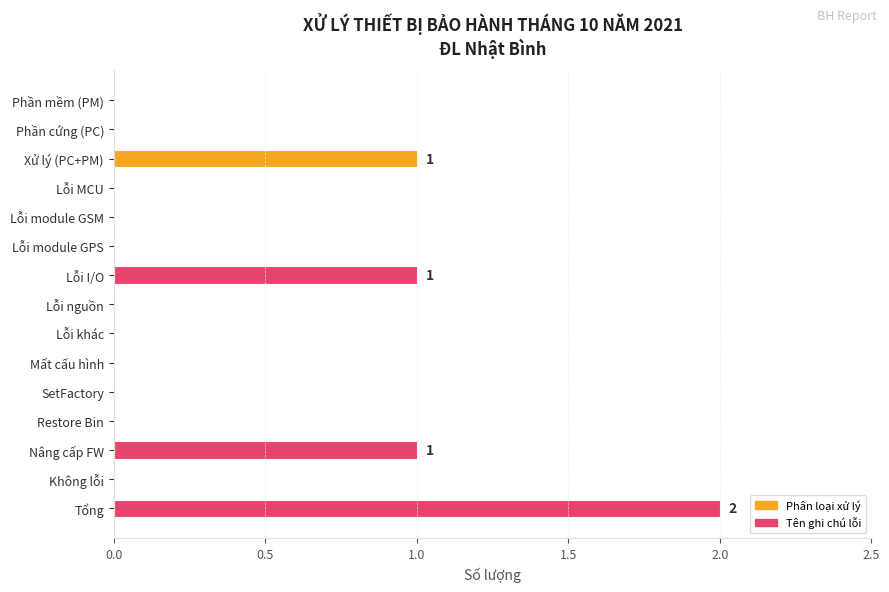

Reading top to bottom, list all the values displayed in this chart.

Phần mềm (PM)=0	Phần cứng (PC)=0	Xử lý (PC+PM)=1	Lỗi MCU=0	Lỗi module GSM=0	Lỗi module GPS=0	Lỗi I/O=1	Lỗi nguồn=0	Lỗi khác=0	Mất cấu hình=0	SetFactory=0	Restore Bin=0	Nâng cấp FW=1	Không lỗi=0	Tổng=2